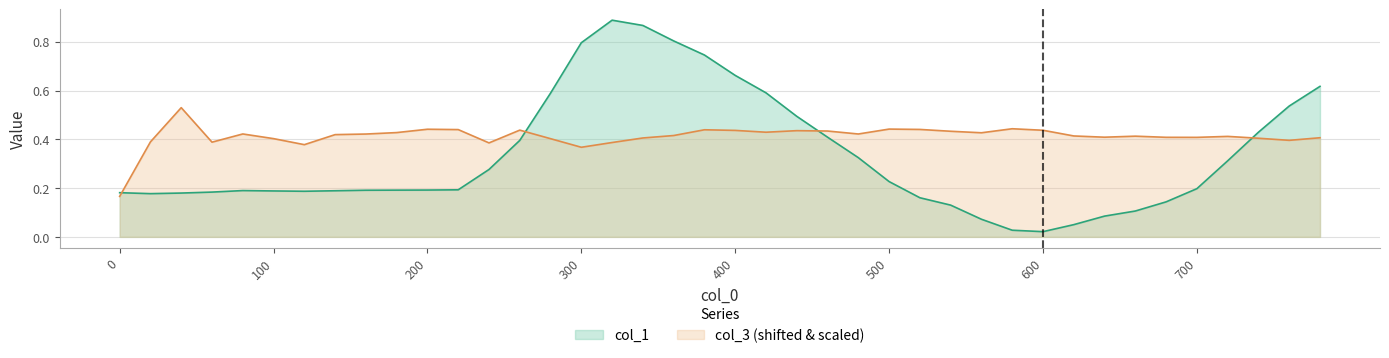

Reading left to right, extract all data points from this chart.

col_1: 0.2	0.2	0.2	0.2	0.2	0.2	0.2	0.2	0.2	0.2	0.2	0.2	0.3	0.4	0.6	0.8	0.9	0.9	0.8	0.7	0.7	0.6	0.5	0.4	0.3	0.2	0.2	0.1	0.1	0.0	0.0	0.1	0.1	0.1	0.1	0.2	0.3	0.4	0.5	0.6
col_3: 0.2	0.4	0.5	0.4	0.4	0.4	0.4	0.4	0.4	0.4	0.4	0.4	0.4	0.4	0.4	0.4	0.4	0.4	0.4	0.4	0.4	0.4	0.4	0.4	0.4	0.4	0.4	0.4	0.4	0.4	0.4	0.4	0.4	0.4	0.4	0.4	0.4	0.4	0.4	0.4